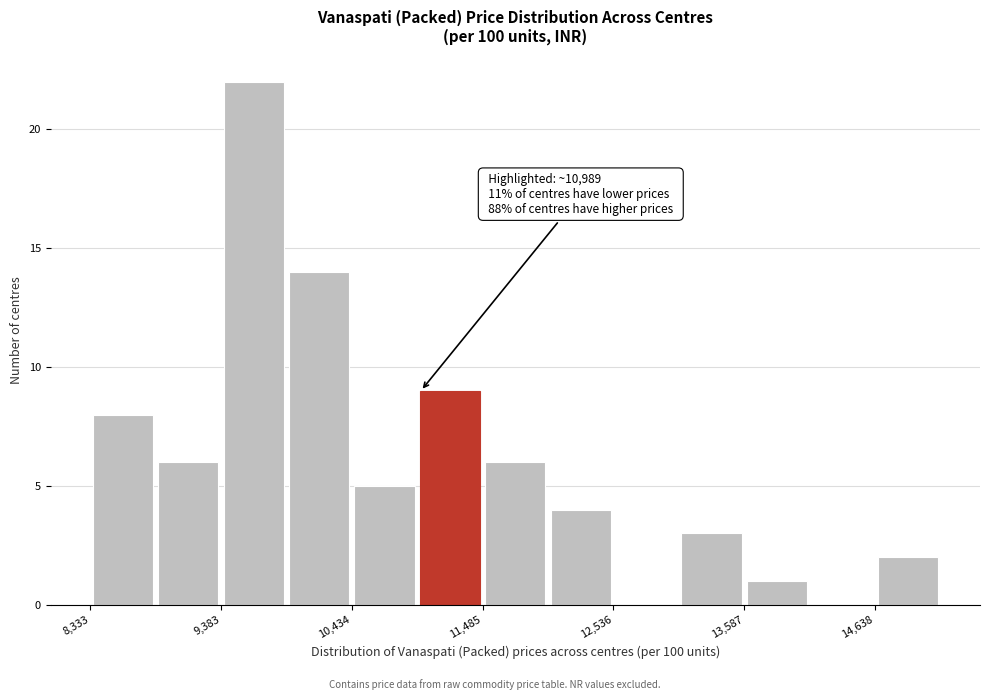

Read against the x-axis, roughly where is the centre of the tallest bar?

9600